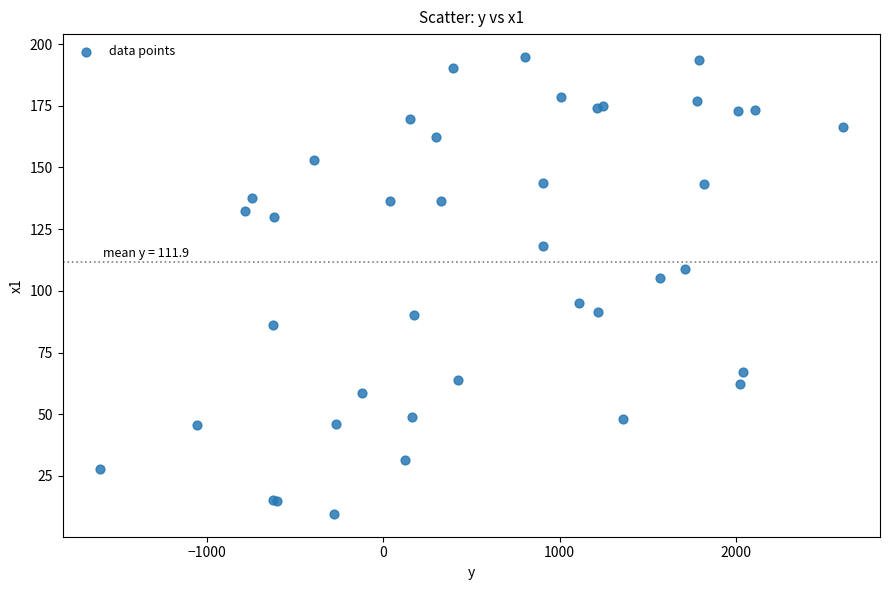

What Y value in the scatter plot is closest to 102?

105.1